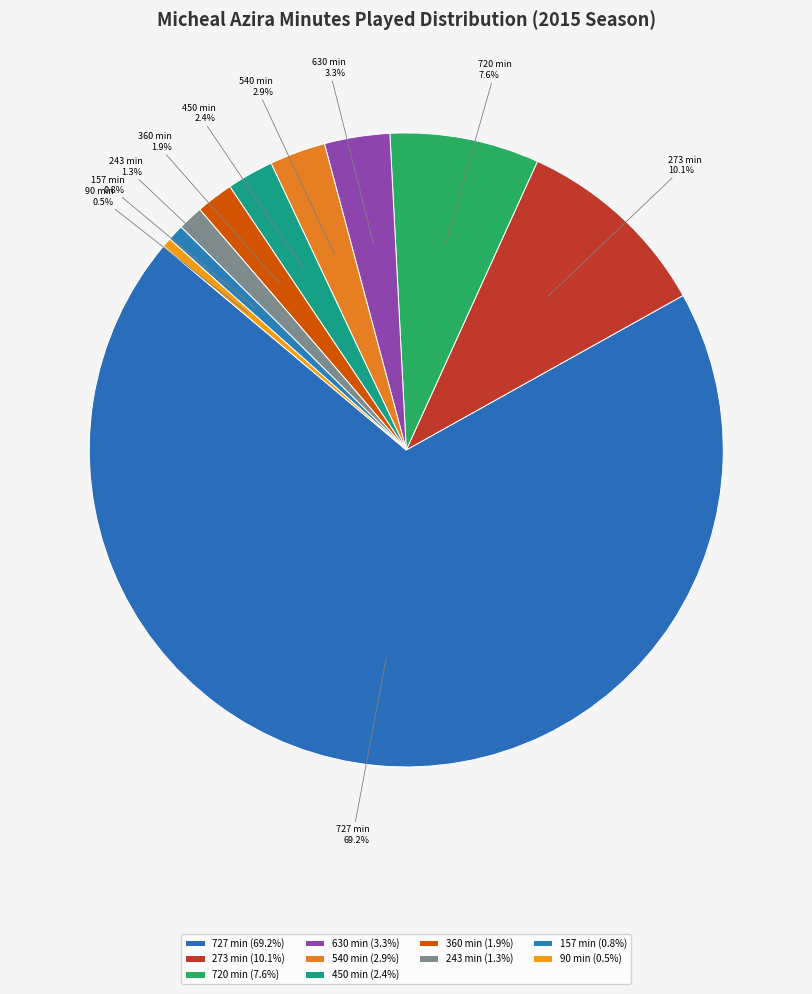

Is there a majority slice in this chart?

Yes